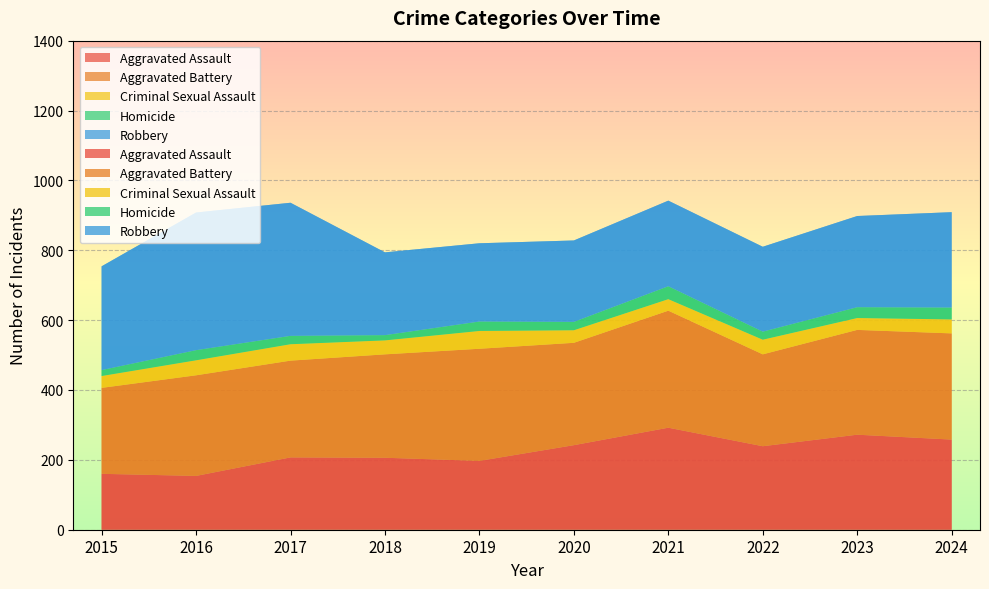

Reading left to right, transcribe all the data shown in this chart.

Aggravated Assault: 160	154	207	206	197	242	292	239	272	258
Aggravated Battery: 246	288	277	296	321	293	335	263	300	304
Criminal Sexual Assault: 34	43	47	40	51	36	33	42	34	40
Homicide: 17	29	24	15	27	24	37	23	31	34
Robbery: 297	394	381	237	224	233	245	243	261	273